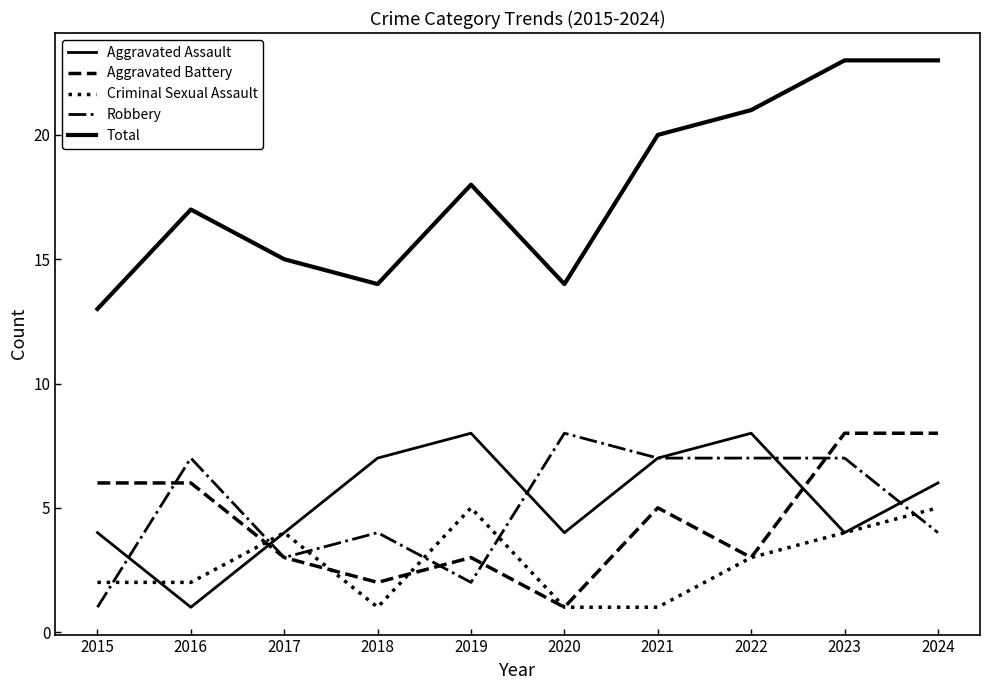

How many lines are shown in the chart?

5